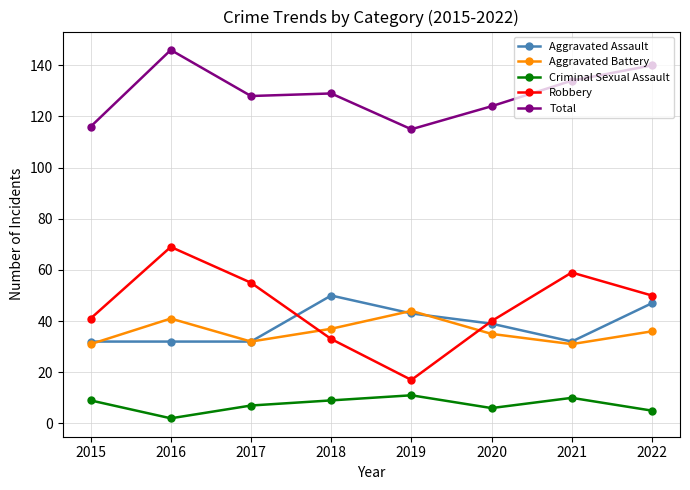

How many distinct data groups are displayed?

5